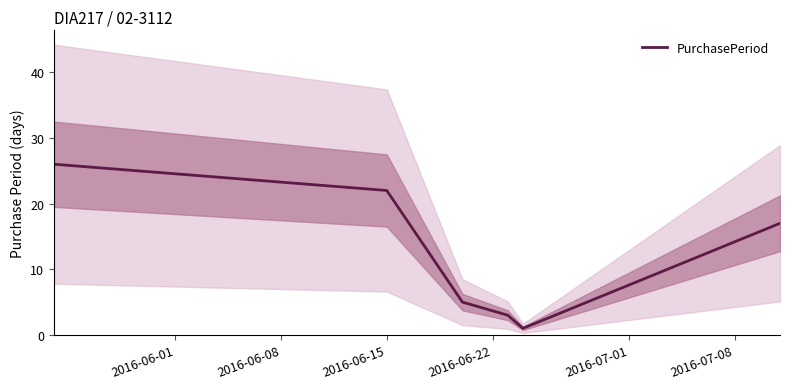

What is the label of the 3rd point from the right?

2016-06-22